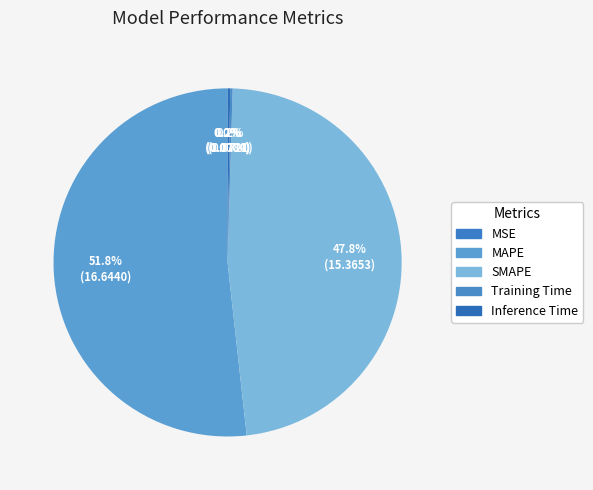

Count the number of slices in the pie.

5